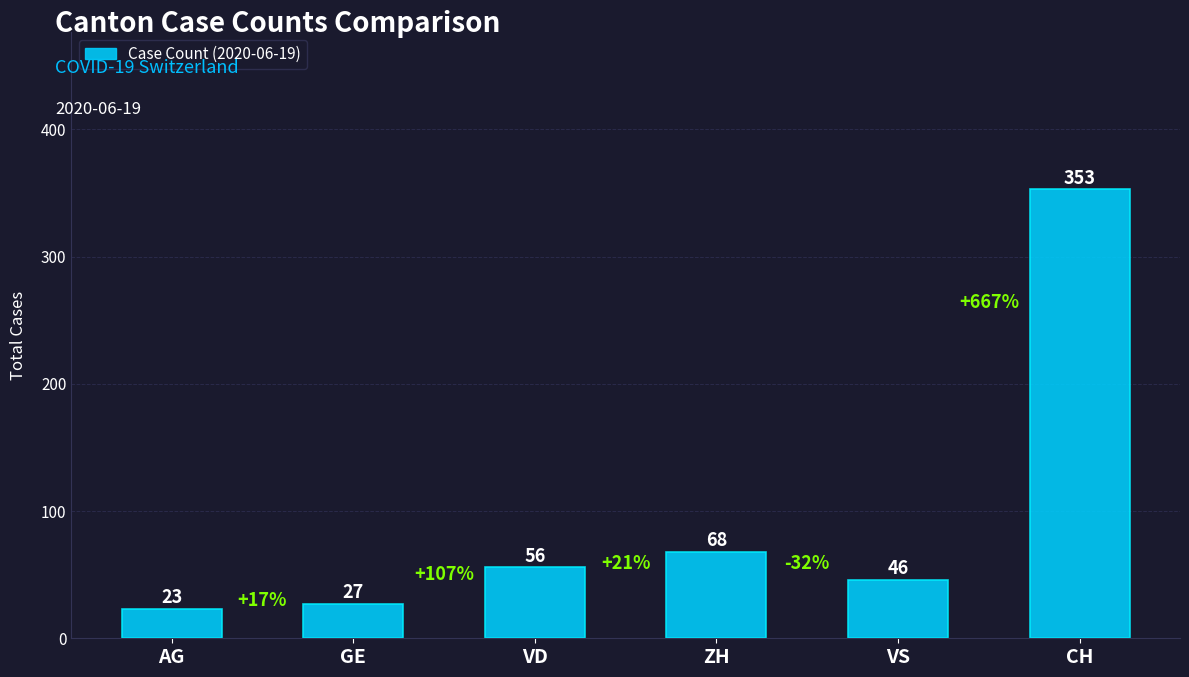

Is it true that the value at ZH is 47?

False